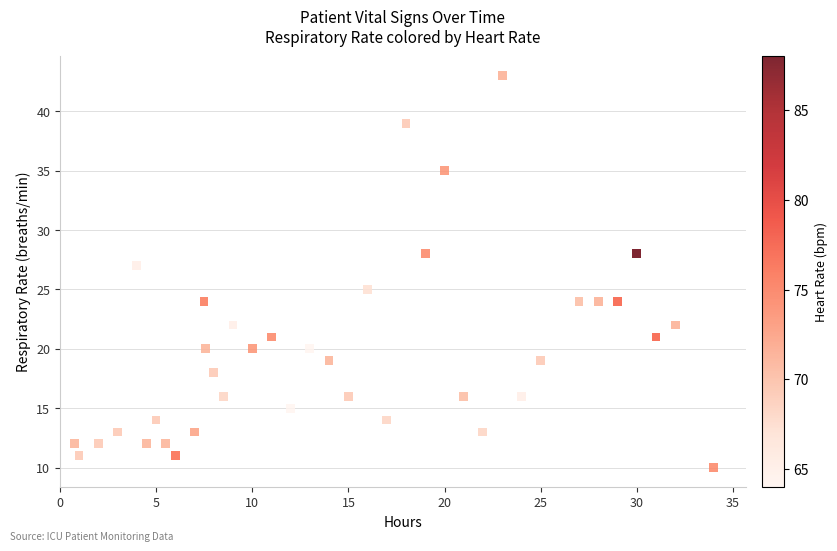

What is the range of Y values (max minus min)?

33